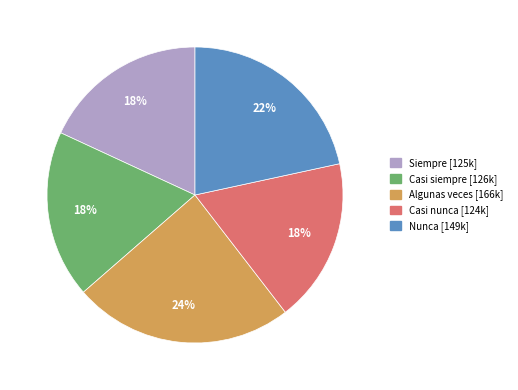

Is there any slice that represents more than half of the pie?

No